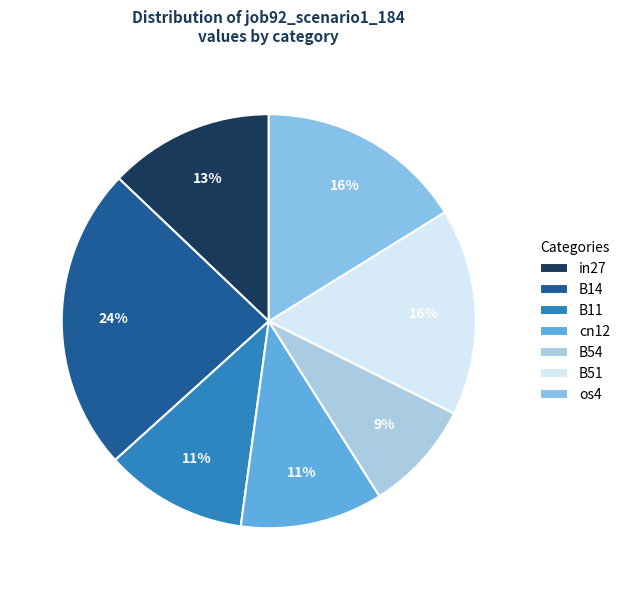

The cn12 slice represents 1% of the pie. True or false?

False